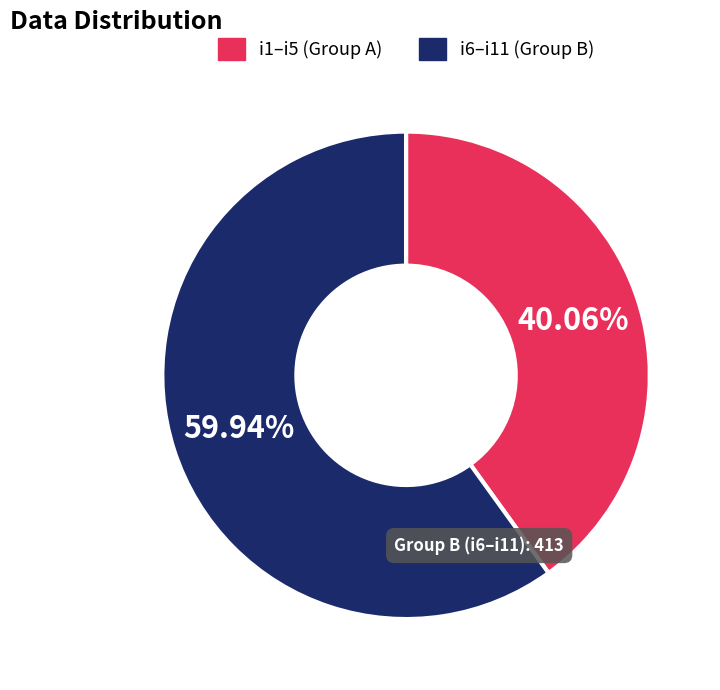

Is there a majority slice in this chart?

Yes